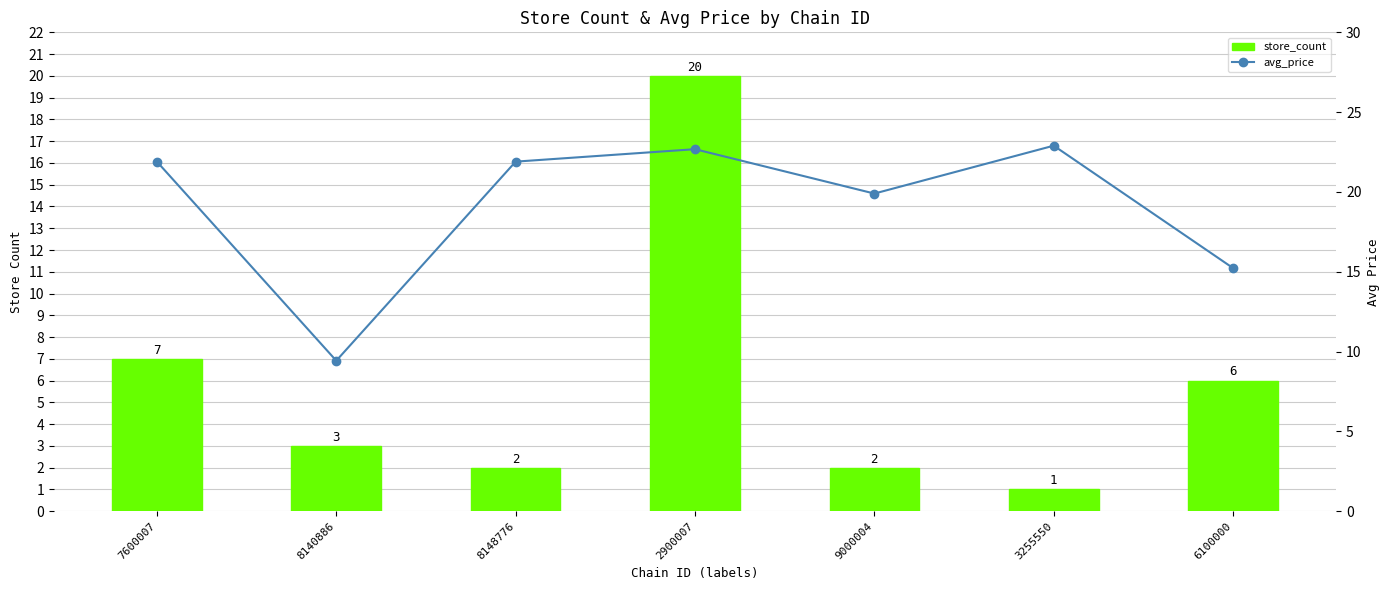

Which series has the widest spread of values?

store_count